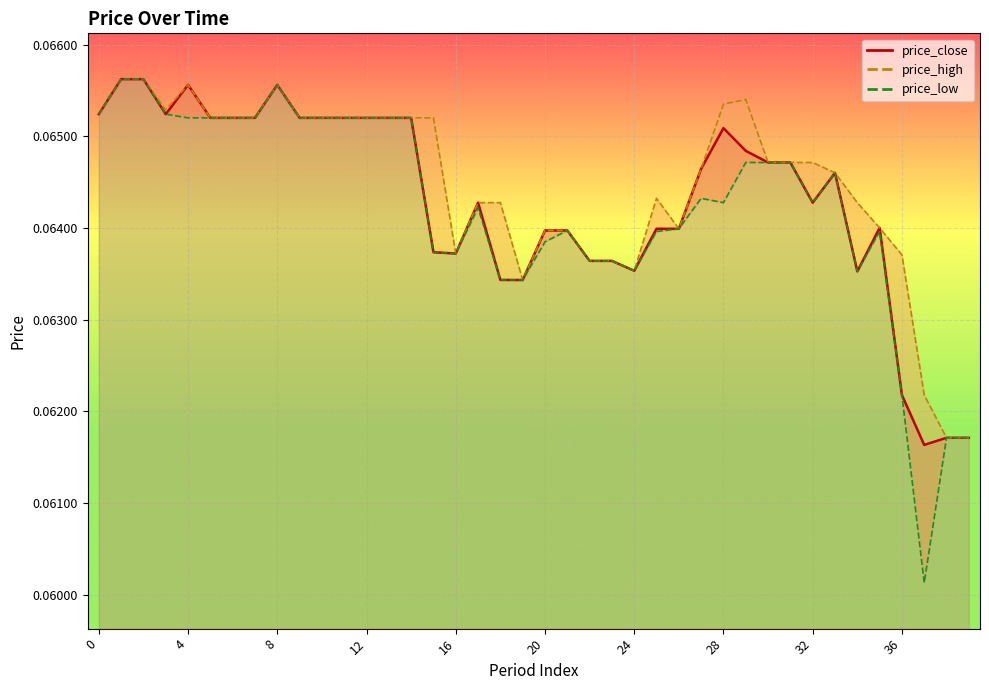

The value of price_high at 22 is 0.1. True or false?

True